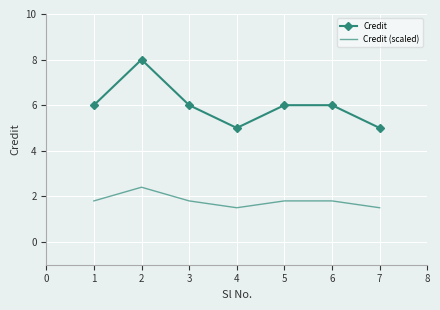

True or false: Credit (scaled) and Credit intersect in this chart.

False